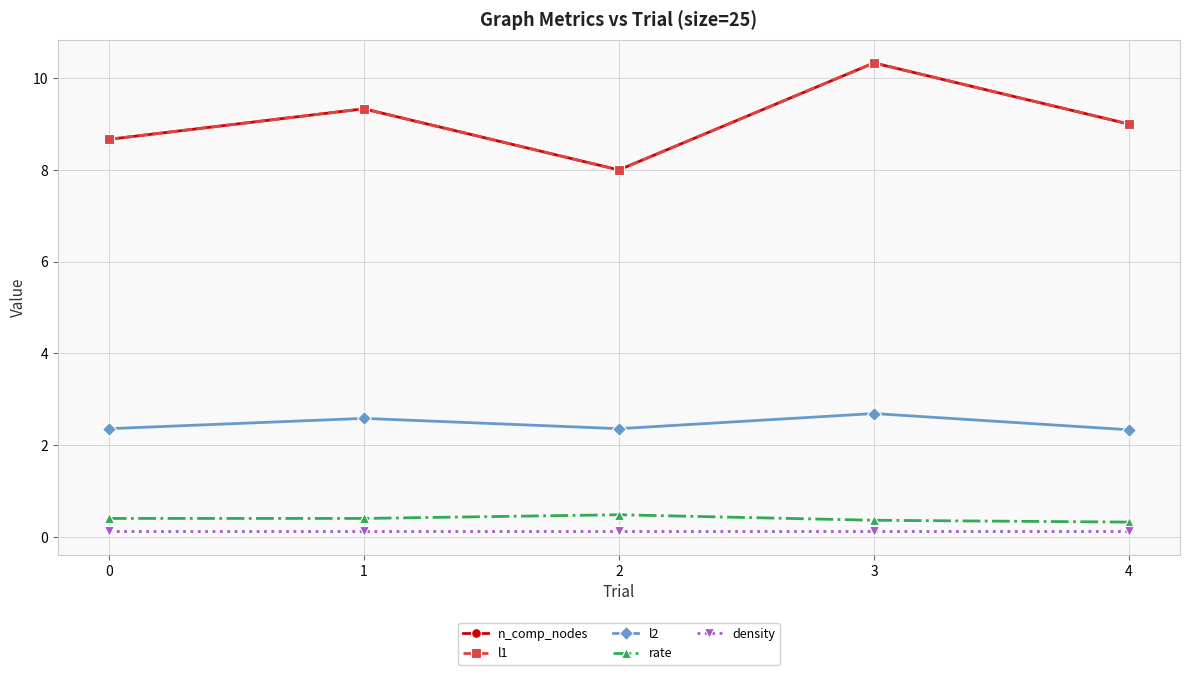

True or false: l1 has a value of 4.5 at 2.

False